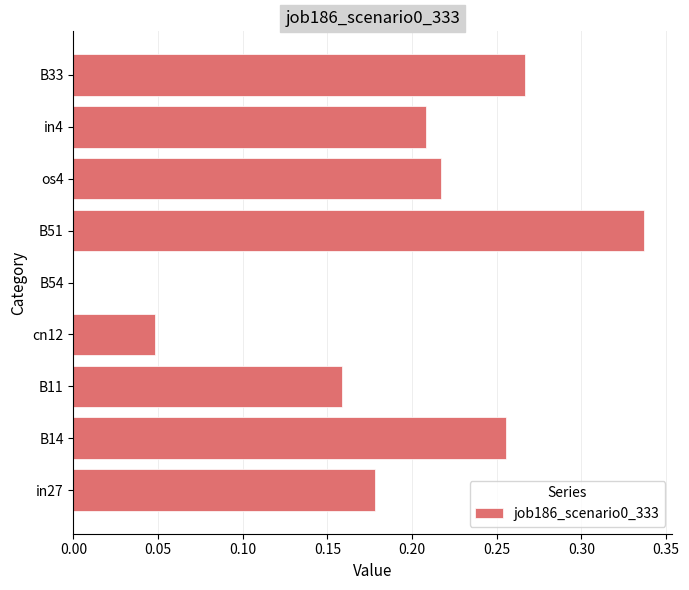

Which has a higher value, os4 or B51?

B51